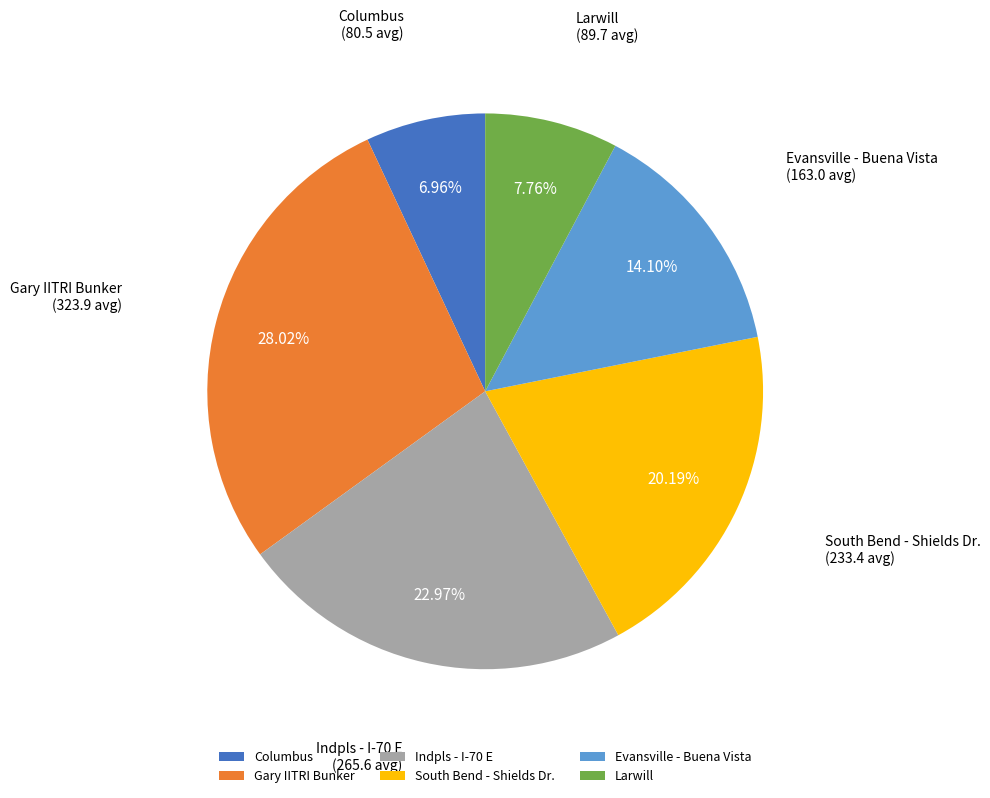

What is the ratio of the value at Larwill to the value at Columbus?

1.1